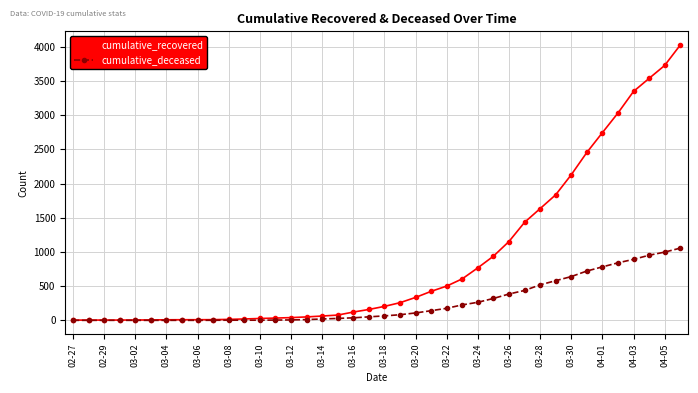

Which series has the largest total across all categories?

cumulative_recovered